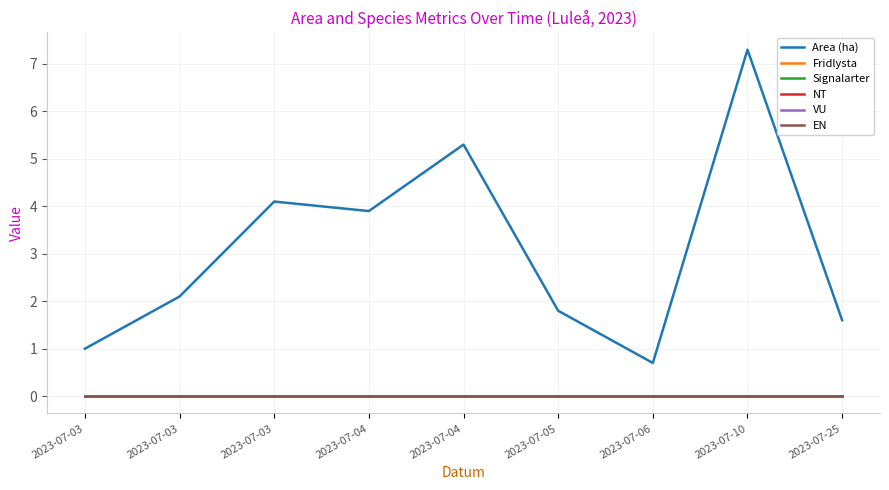

The Area (ha) series shows 1.5 at 2023-07-03. True or false?

False